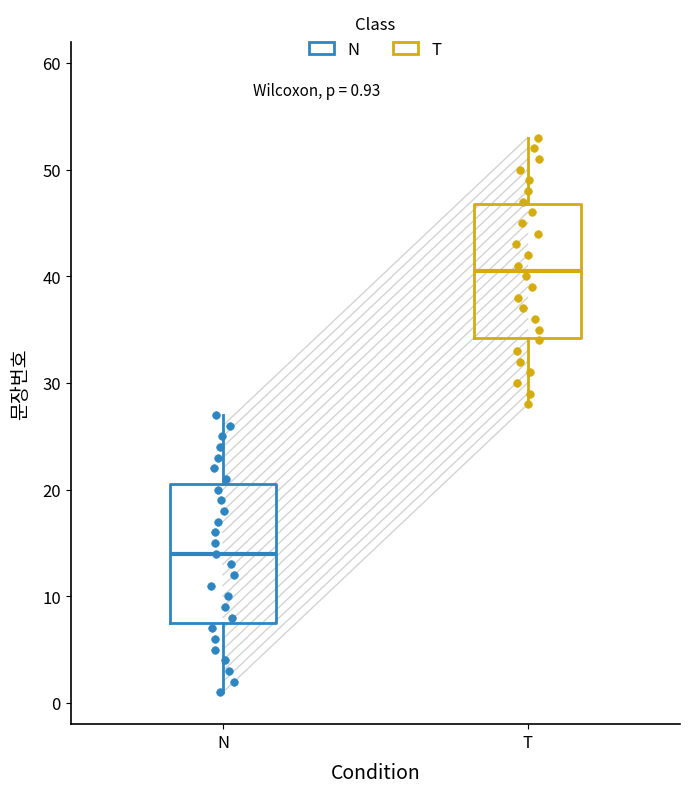

Which box's median line is the highest?

T